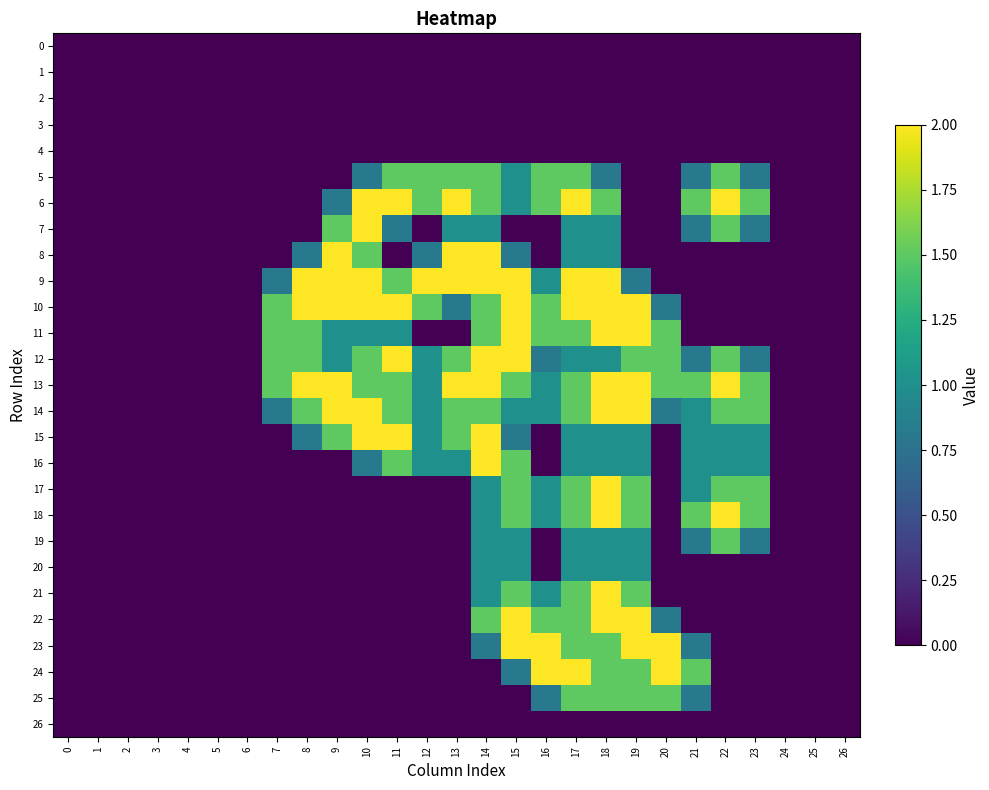

List the series in order of their peak value, highest first.

6, 7, 8, 9, 10, 11, 12, 13, 14, 15, 16, 17, 18, 21, 22, 23, 24, 5, 19, 25, 20, 0, 1, 2, 3, 4, 26